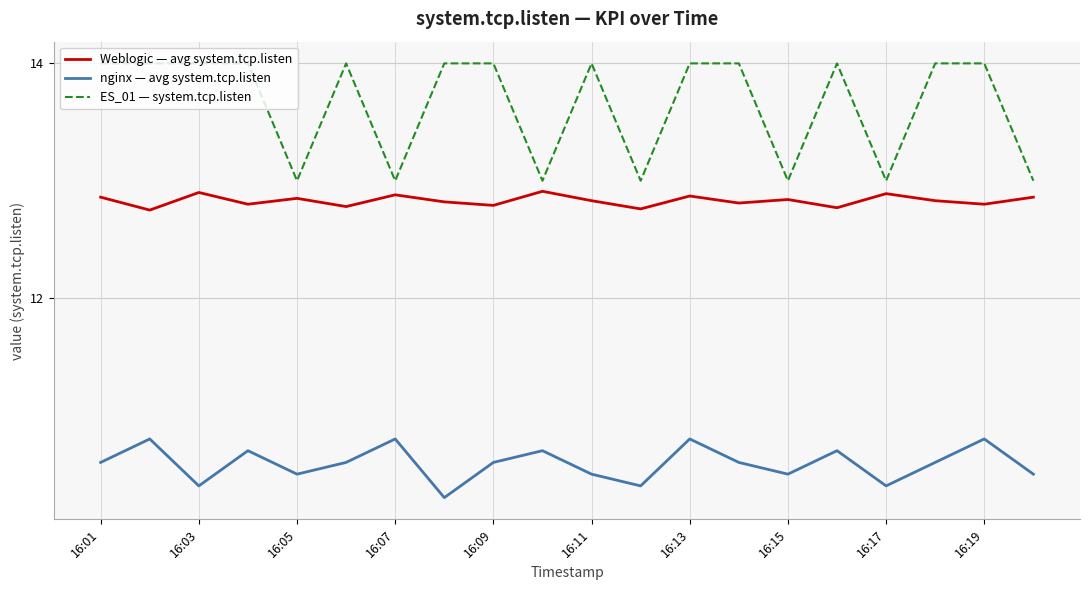

Which series has the largest range (max minus min)?

ES_01 — system.tcp.listen